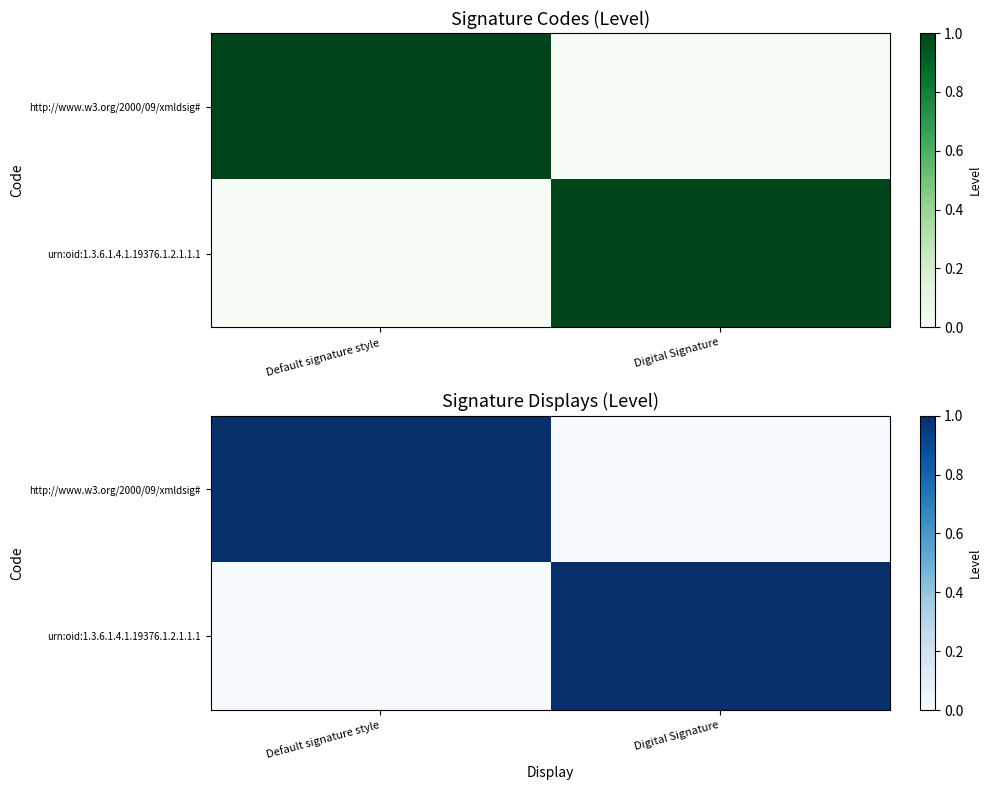

Count the urn:oid:1.3.6.1.4.1.19376.1.2.1.1.1 values in the range 0 to 1.

2